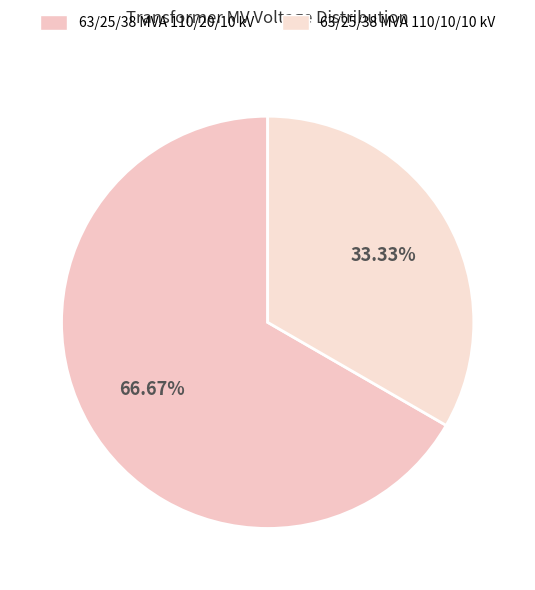

To the nearest percent, what is the average slice percentage?

50%